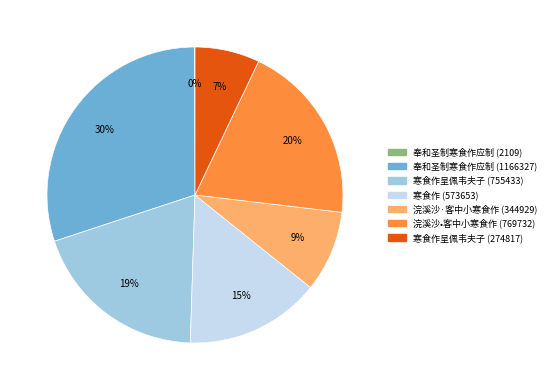

Do 浣溪沙•客中小寒食作 (769732) and 寒食作呈佩韦夫子 (274817) together represent more than half of the pie?

No